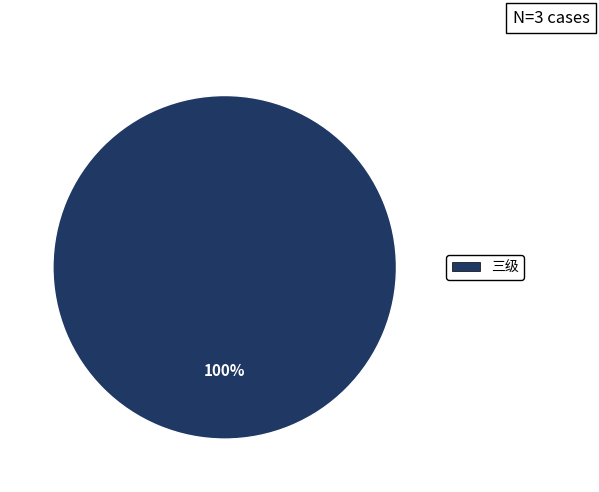

Is there any slice that represents more than half of the pie?

Yes